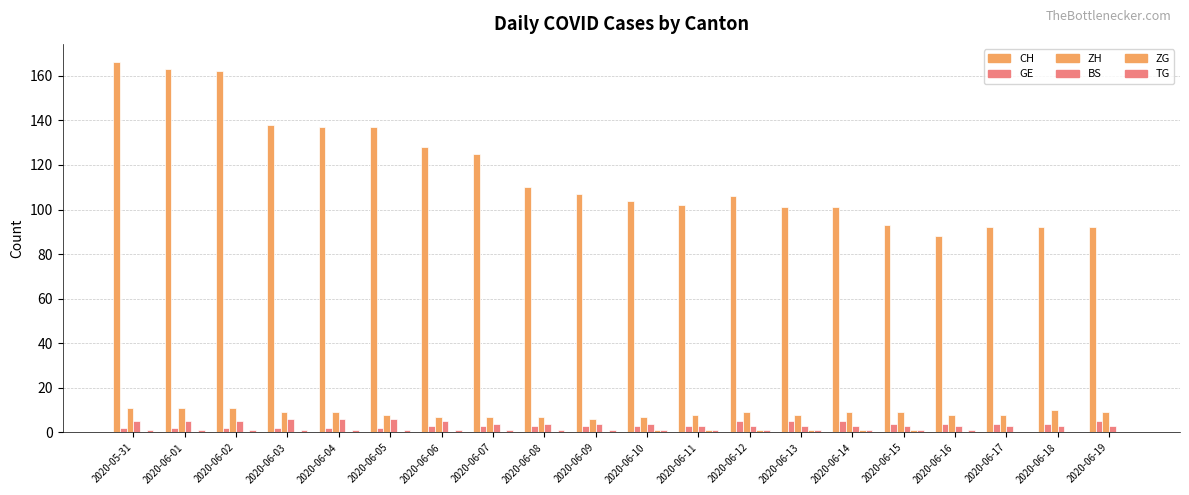

What is the difference between the highest and lowest values at 2020-06-11?

101